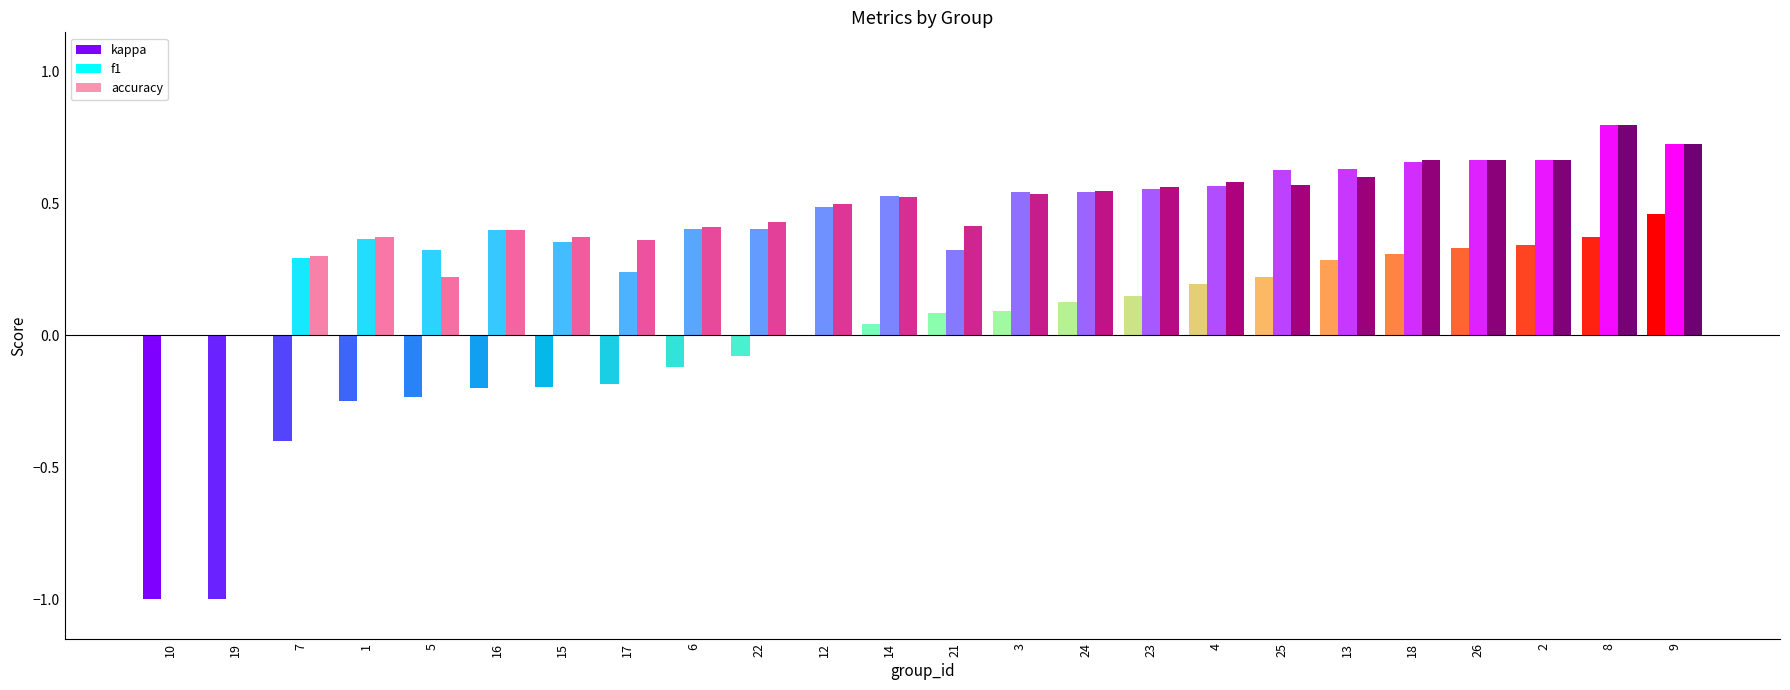

The kappa series shows 0.3 at 13. True or false?

True